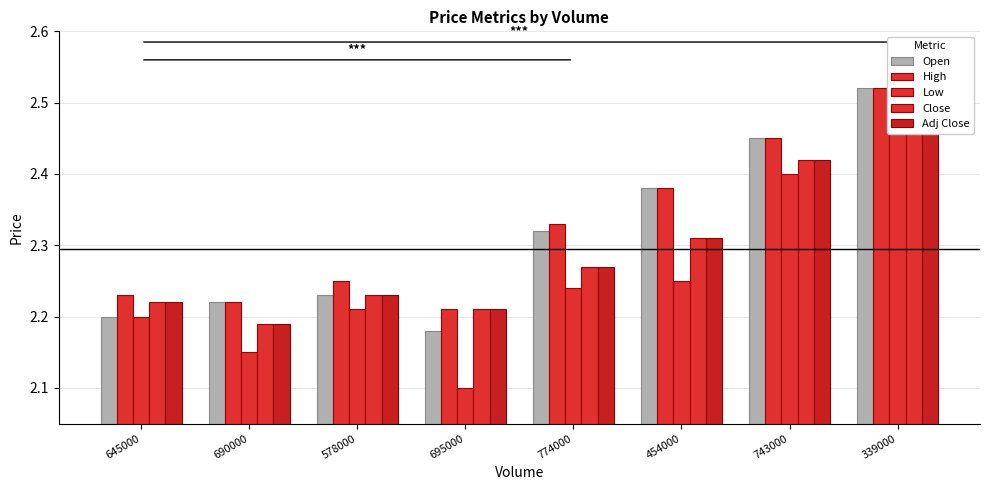

What is the difference between the second highest and minimum values in the Close series?

0.2